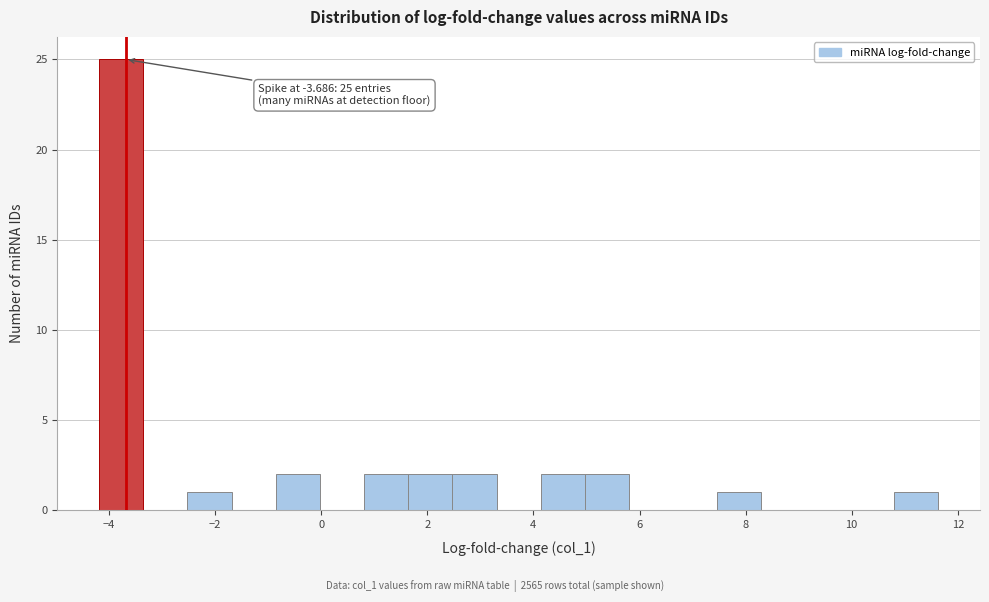

Which range on the x-axis has the tallest bar?

-4.2 to -3.4